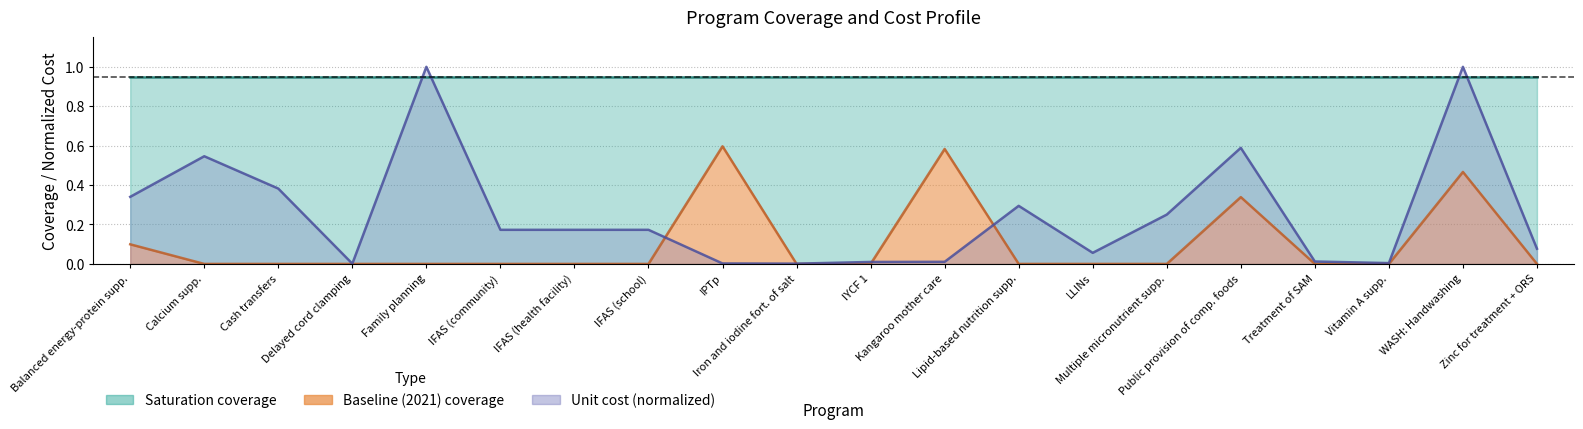

Between IFAS (community) and LLINs, which series saw the biggest shift?

unit_cost